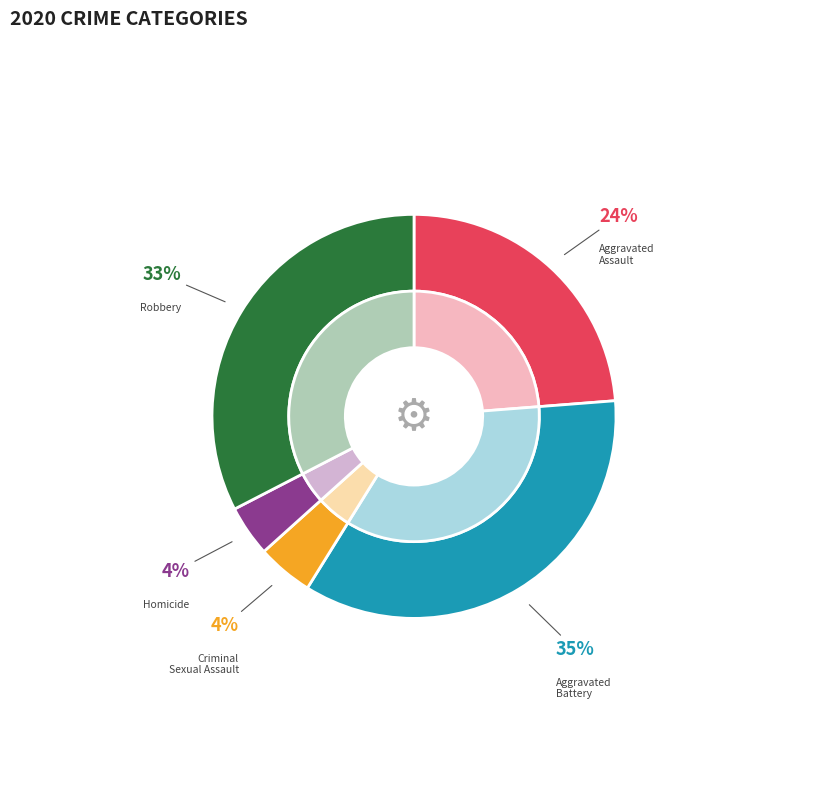

To the nearest percent, what is the difference between the largest and smallest slice percentages?

31%